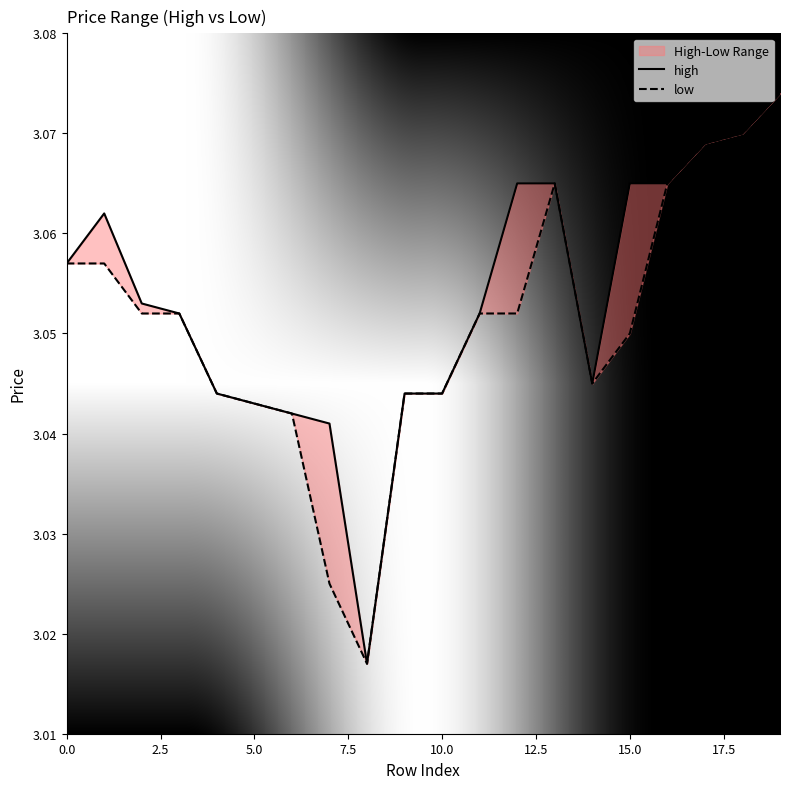

Which series has the largest total across all categories?

high